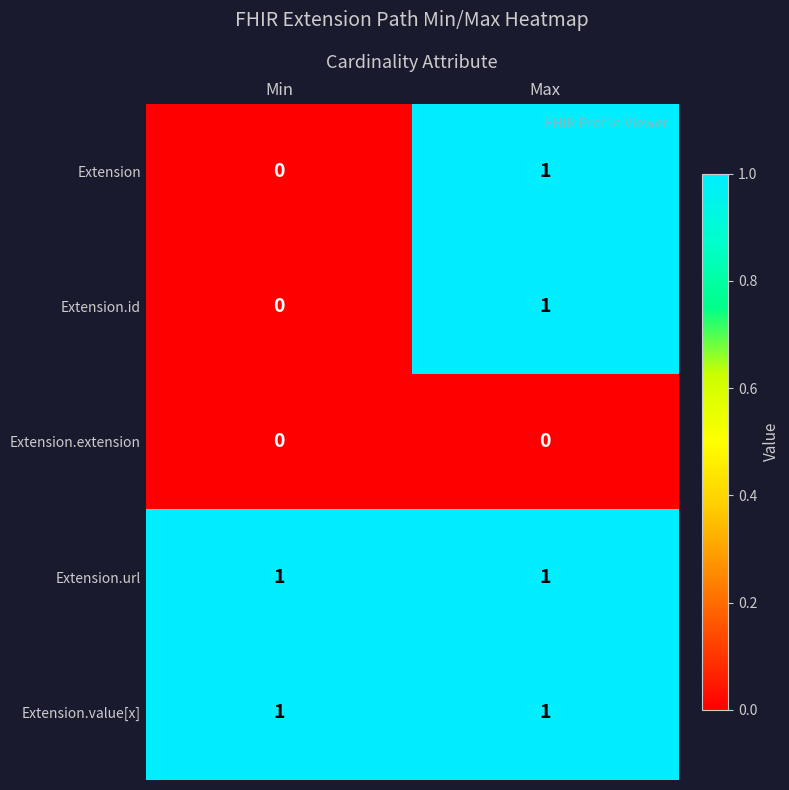

What is the total value across all series at Max?

4